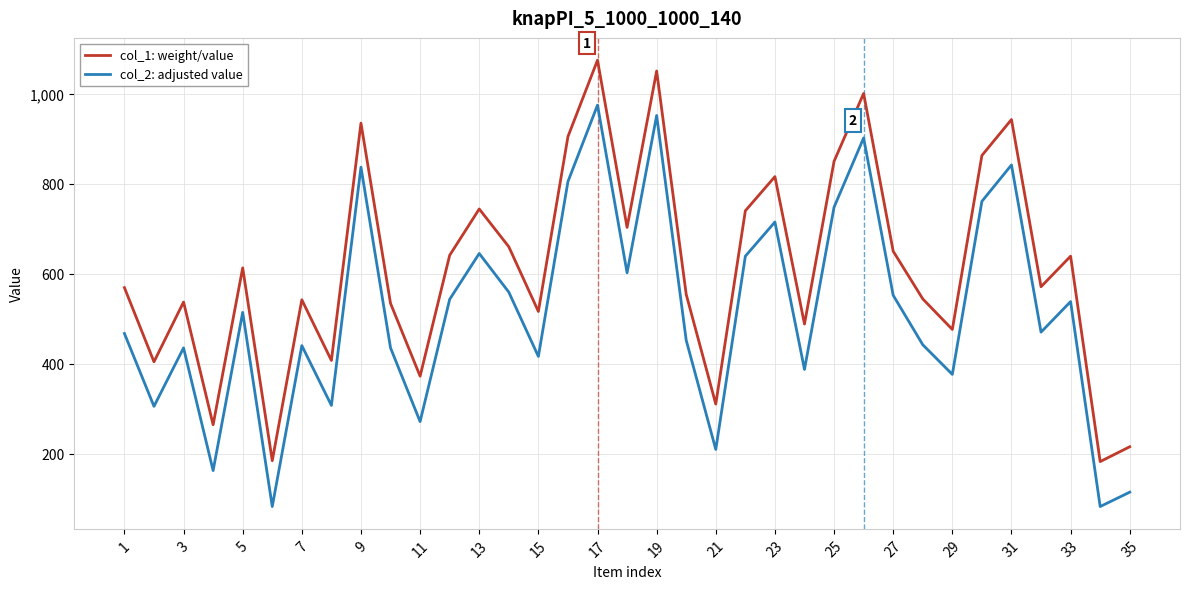

Which series has the largest total across all categories?

col_1: weight/value